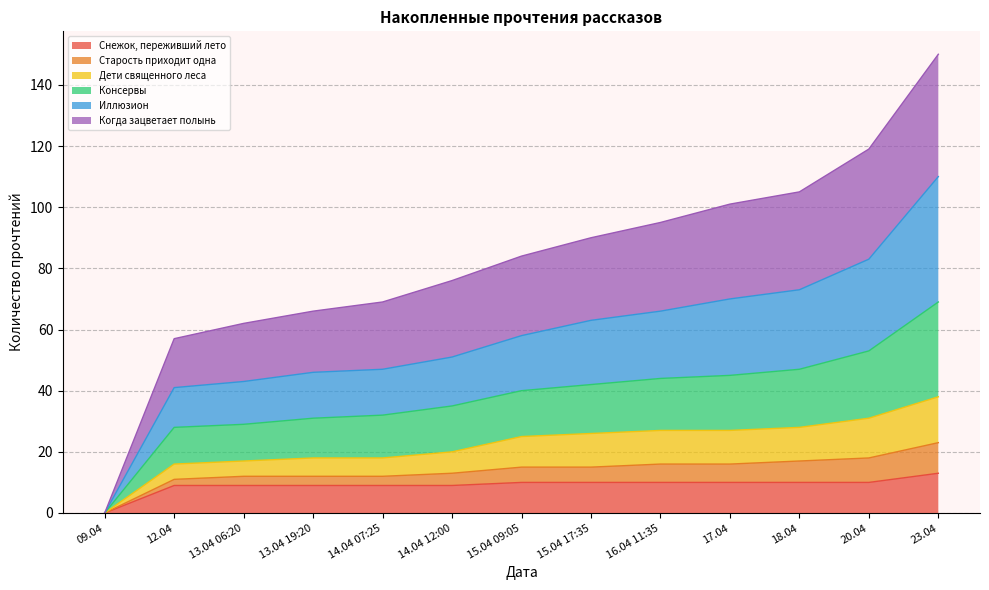

At which category is the sum across all series the highest?

23.04